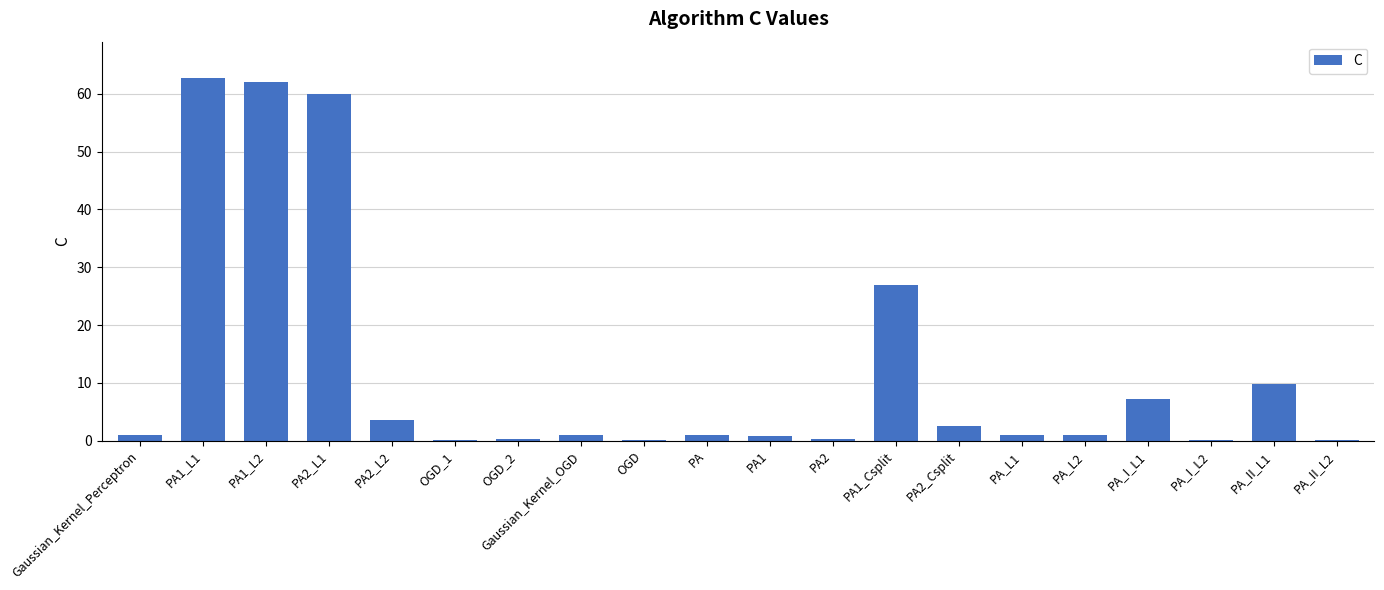

Is it true that the value at PA1_L2 is 62.0?

True